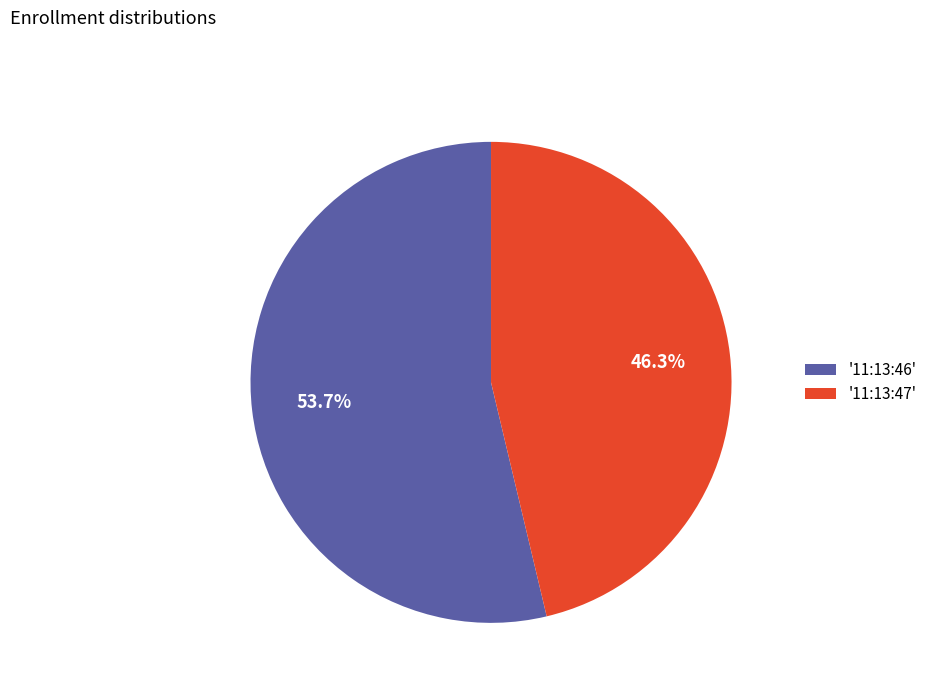

Rank the categories by value from highest to lowest.

'11:13:46', '11:13:47'